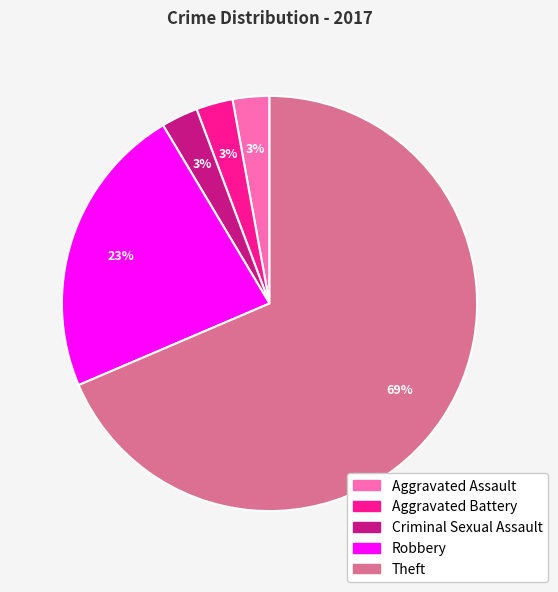

Is it true that Theft is 69% of the pie?

True